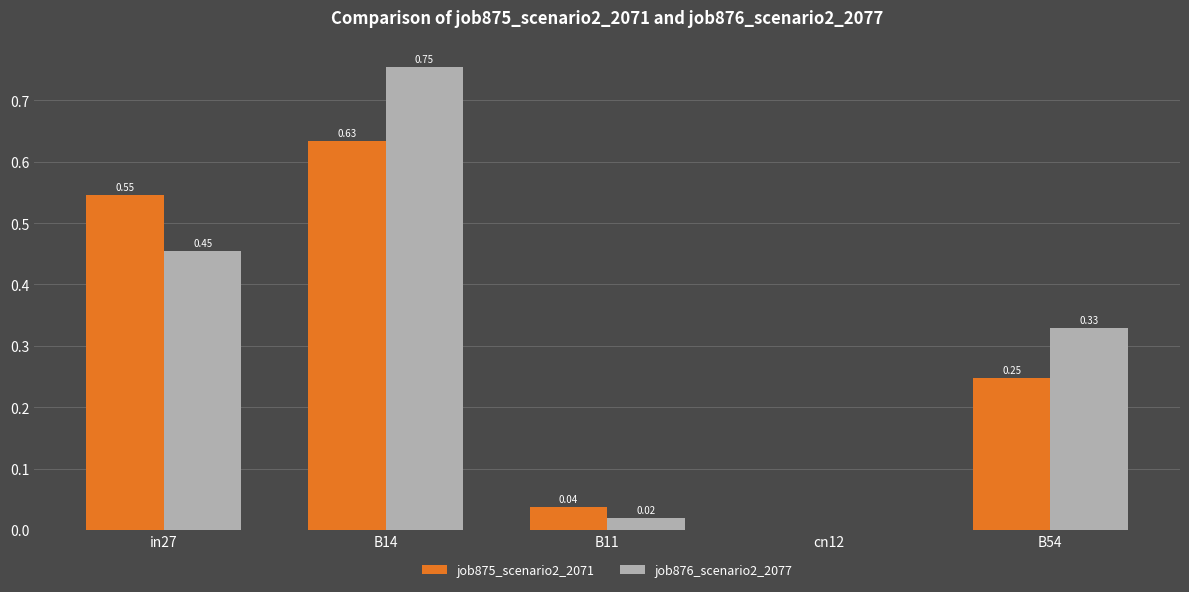

Is the value of job876_scenario2_2077 at B54 greater than the value of job875_scenario2_2071 at cn12?

Yes